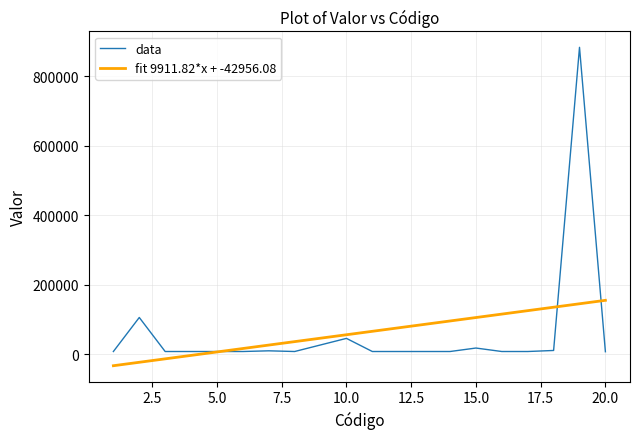

What is the minimum value shown in the chart?

-33044.3